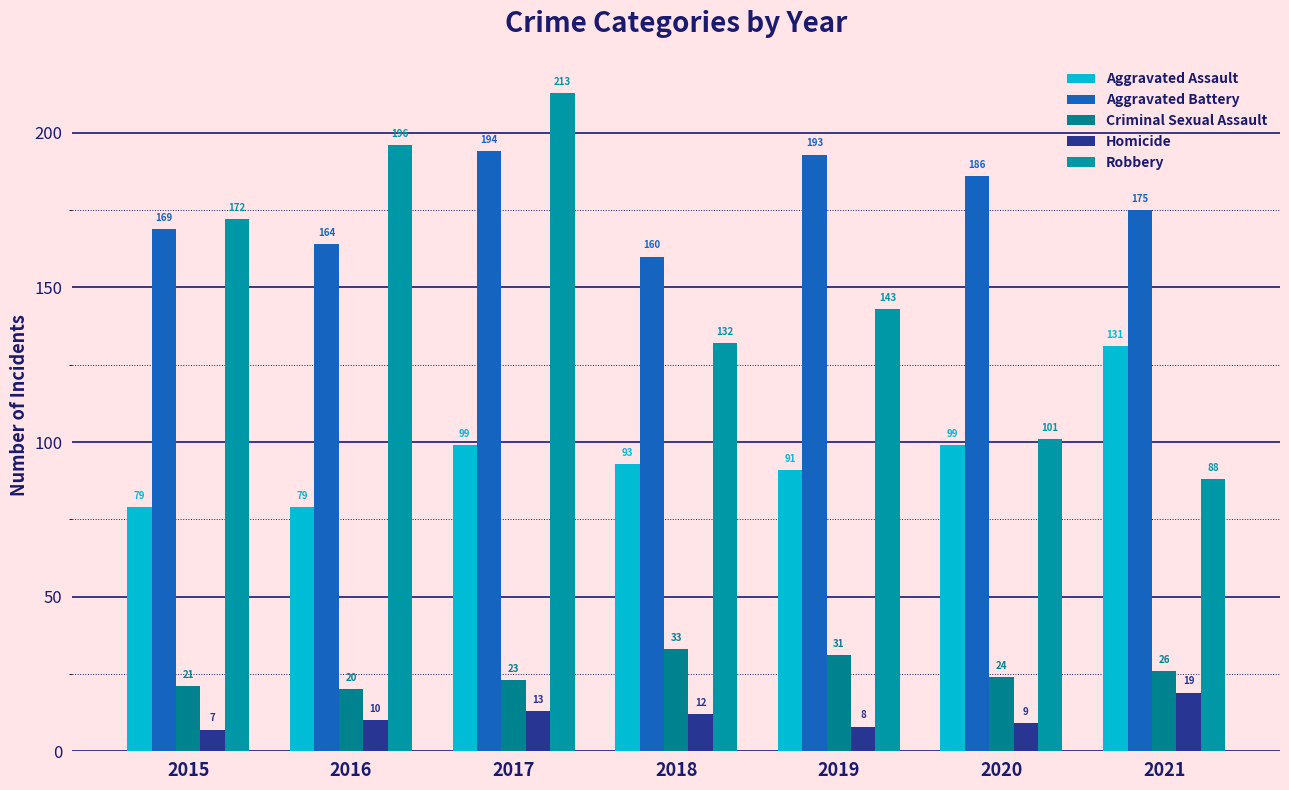

List the series in order of their peak value, lowest first.

Homicide, Criminal Sexual Assault, Aggravated Assault, Aggravated Battery, Robbery